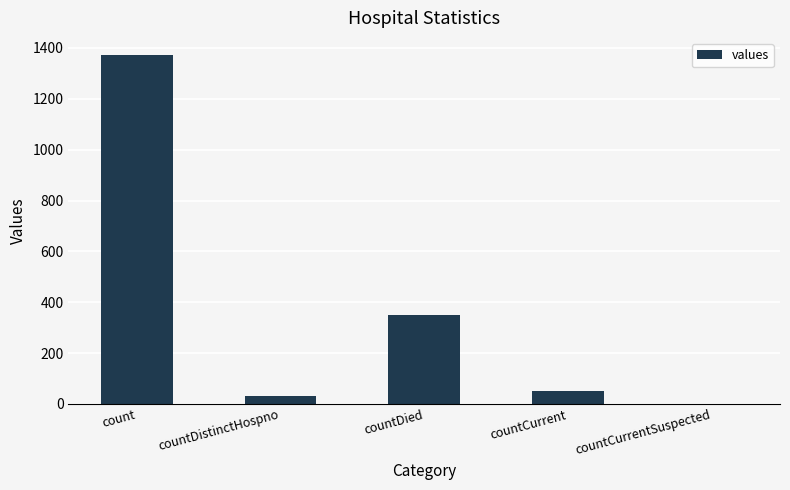

True or false: the data shows 1371 at count.

True